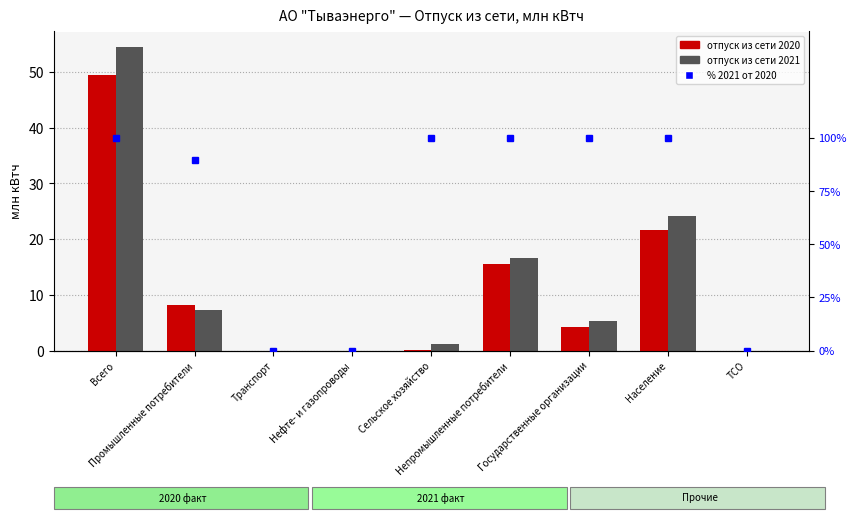

Reading left to right, transcribe all the data shown in this chart.

отпуск из сети 2020: Всего=49.5	Промышленные потребители=8.1	Транспорт=0.0	Нефте- и газопроводы=0.0	Сельское хозяйство=0.1	Непромышленные потребители=15.5	Государственные организации=4.2	Население=21.6	ТСО=0.0
отпуск из сети 2021: Всего=54.6	Промышленные потребители=7.3	Транспорт=0.0	Нефте- и газопроводы=0.0	Сельское хозяйство=1.2	Непромышленные потребители=16.7	Государственные организации=5.3	Население=24.2	ТСО=0.0
% 2021 от 2020: Всего=100.0	Промышленные потребители=89.8	Транспорт=0.0	Нефте- и газопроводы=0.0	Сельское хозяйство=100.0	Непромышленные потребители=100.0	Государственные организации=100.0	Население=100.0	ТСО=0.0